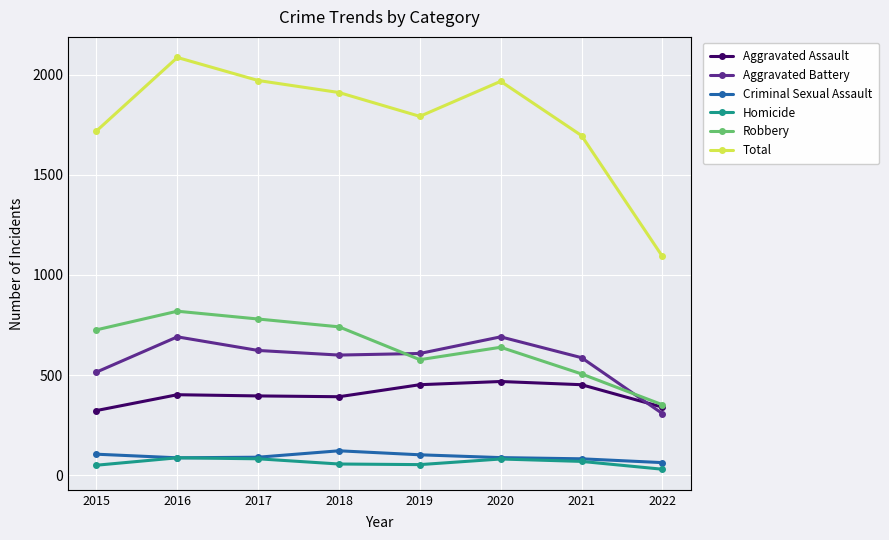

Which category has the lowest value across all series?

2022